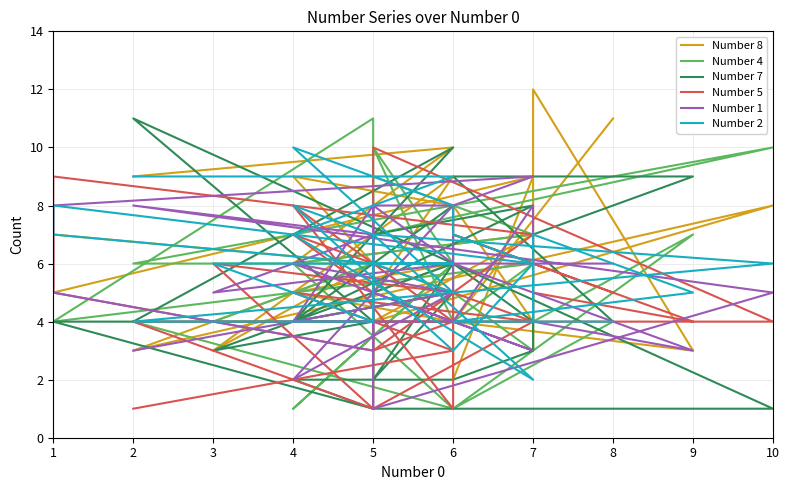

What is the smallest value displayed?

1